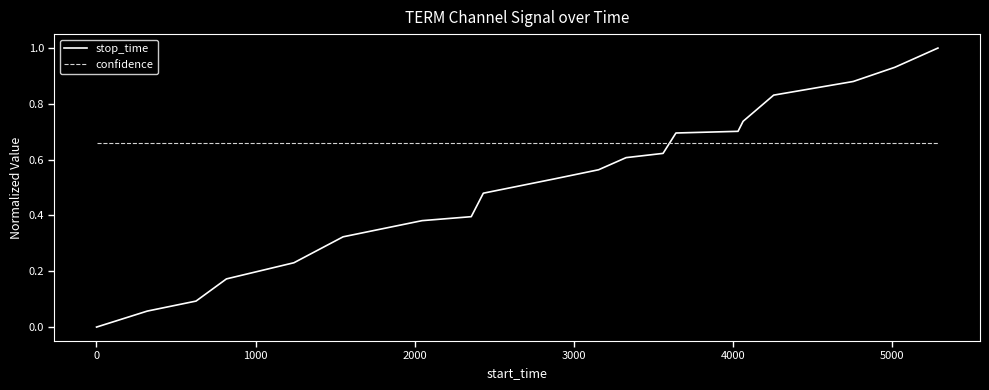

How many intersections are there between stop_time and confidence?

1